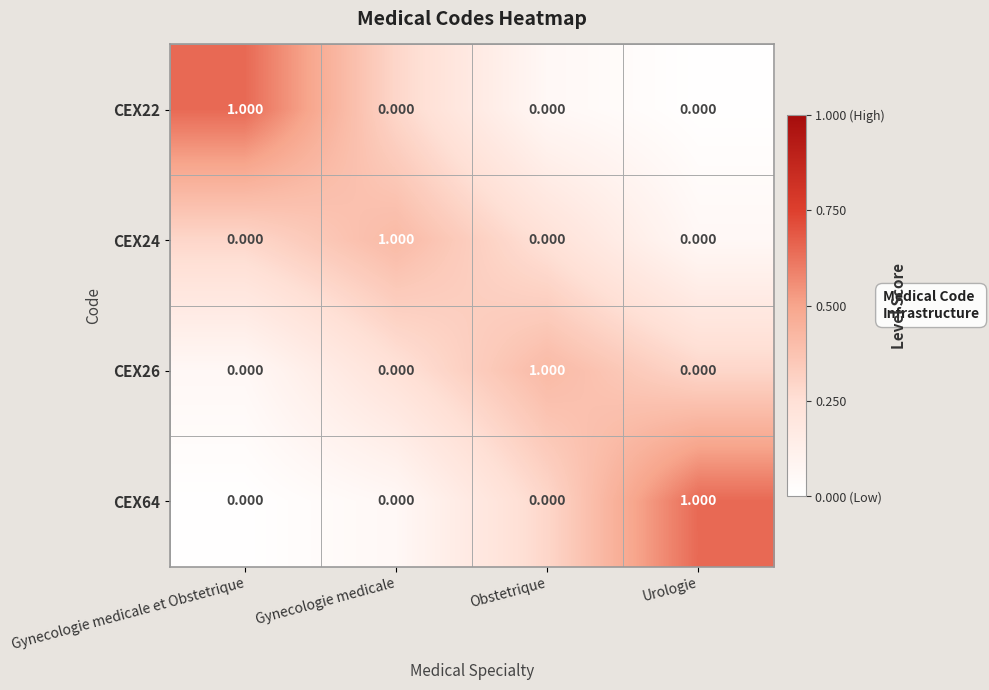

What is the total value across all series at Urologie?

1